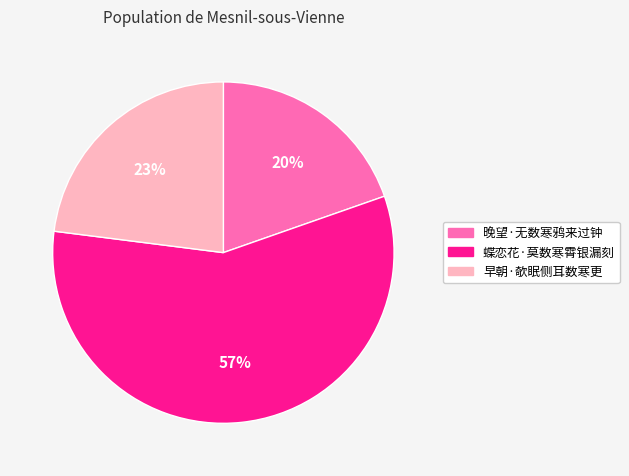

The 晚望·无数寒鸦来过钟 slice represents 20% of the pie. True or false?

True